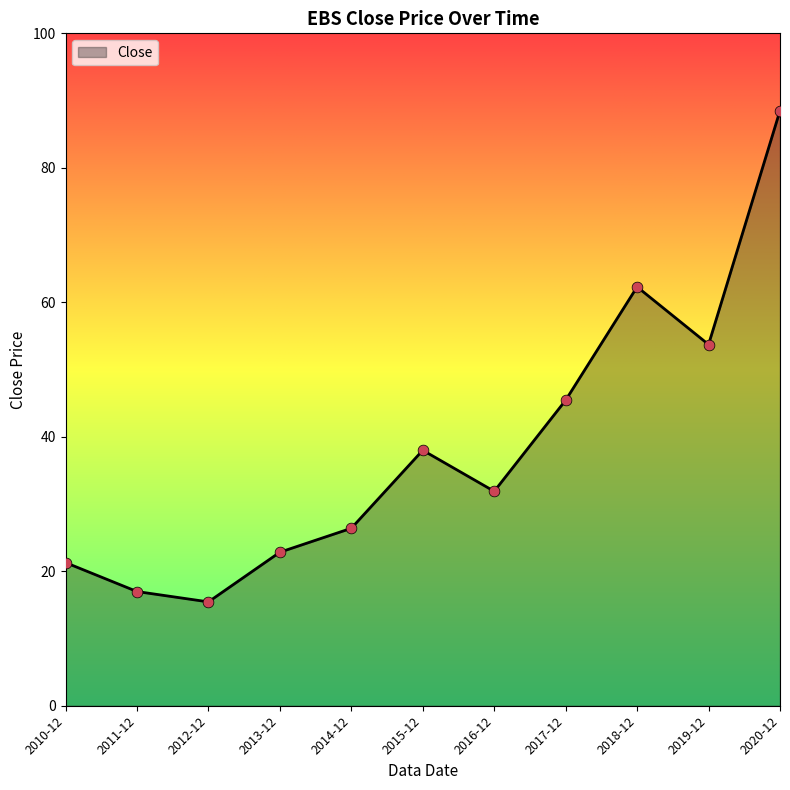

Between 2018-12 and 2016-12, which is larger?

2018-12